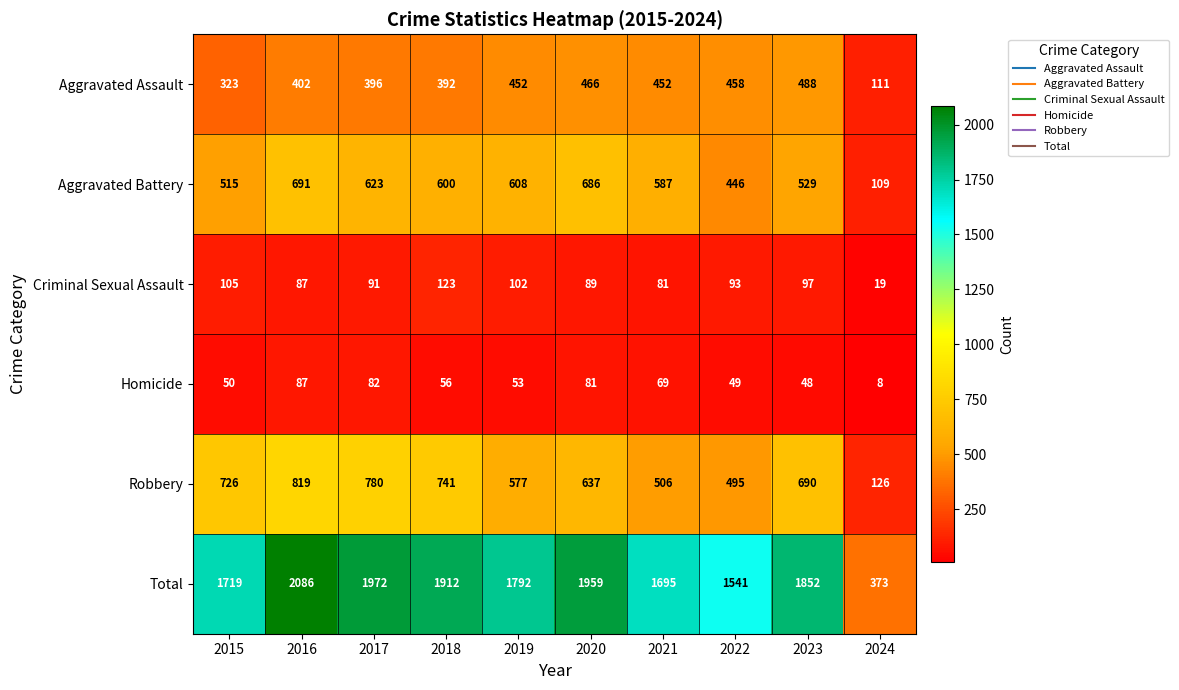

What is the spread (max minus min) of values at 2017?

1890